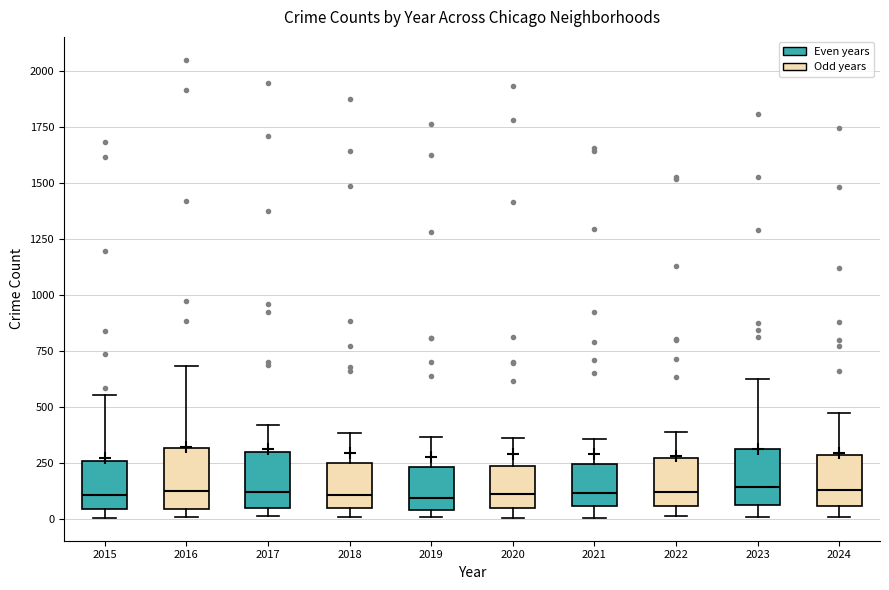

Reading left to right, transcribe this box plot: for each box, give where its median line is, the range the box spans, and where its two whiskers end, as read against the y-axis. The values are not printed on the chart, so give them approximately, as read against the axis.

2015: median 100, box 50 to 250, whiskers 0 to 550
2016: median 100, box 50 to 300, whiskers 0 to 700
2017: median 100, box 50 to 300, whiskers 0 to 400
2018: median 100, box 50 to 250, whiskers 0 to 400
2019: median 100, box 50 to 250, whiskers 0 to 350
2020: median 100, box 50 to 250, whiskers 0 to 350
2021: median 100, box 50 to 250, whiskers 0 to 350
2022: median 100, box 50 to 250, whiskers 0 to 400
2023: median 150, box 50 to 300, whiskers 0 to 600
2024: median 150, box 50 to 300, whiskers 0 to 450